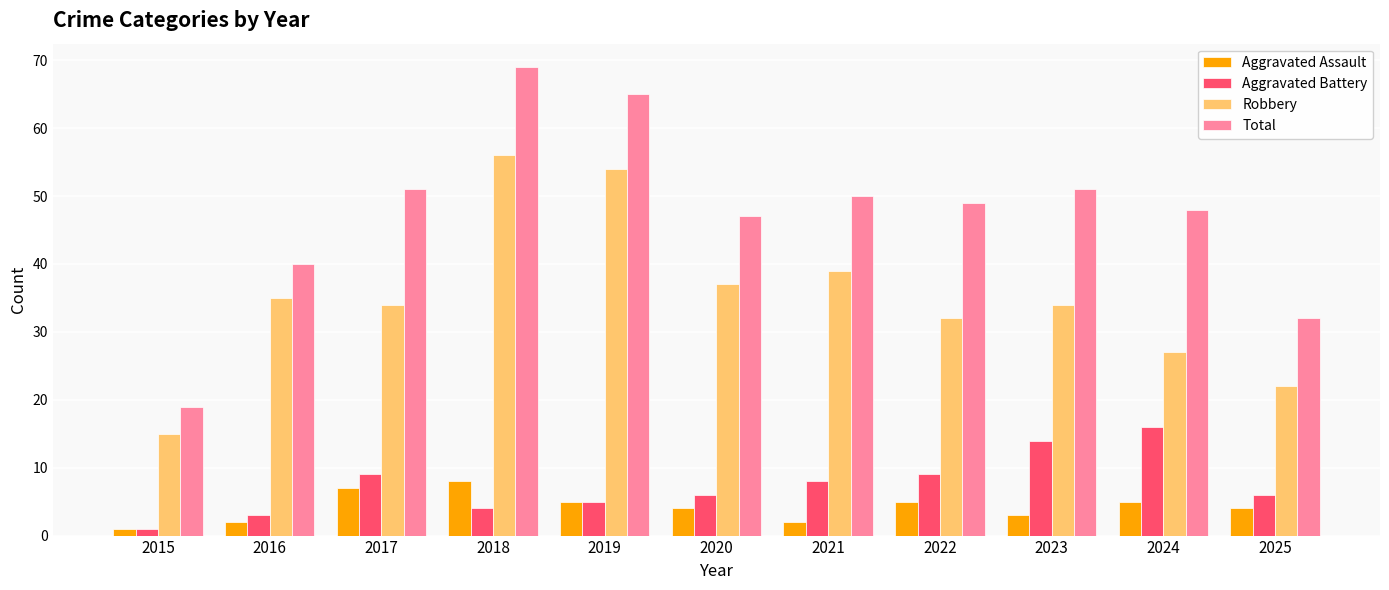

Reading right to left, transcribe all the data shown in this chart.

Aggravated Assault: 4	5	3	5	2	4	5	8	7	2	1
Aggravated Battery: 6	16	14	9	8	6	5	4	9	3	1
Robbery: 22	27	34	32	39	37	54	56	34	35	15
Total: 32	48	51	49	50	47	65	69	51	40	19